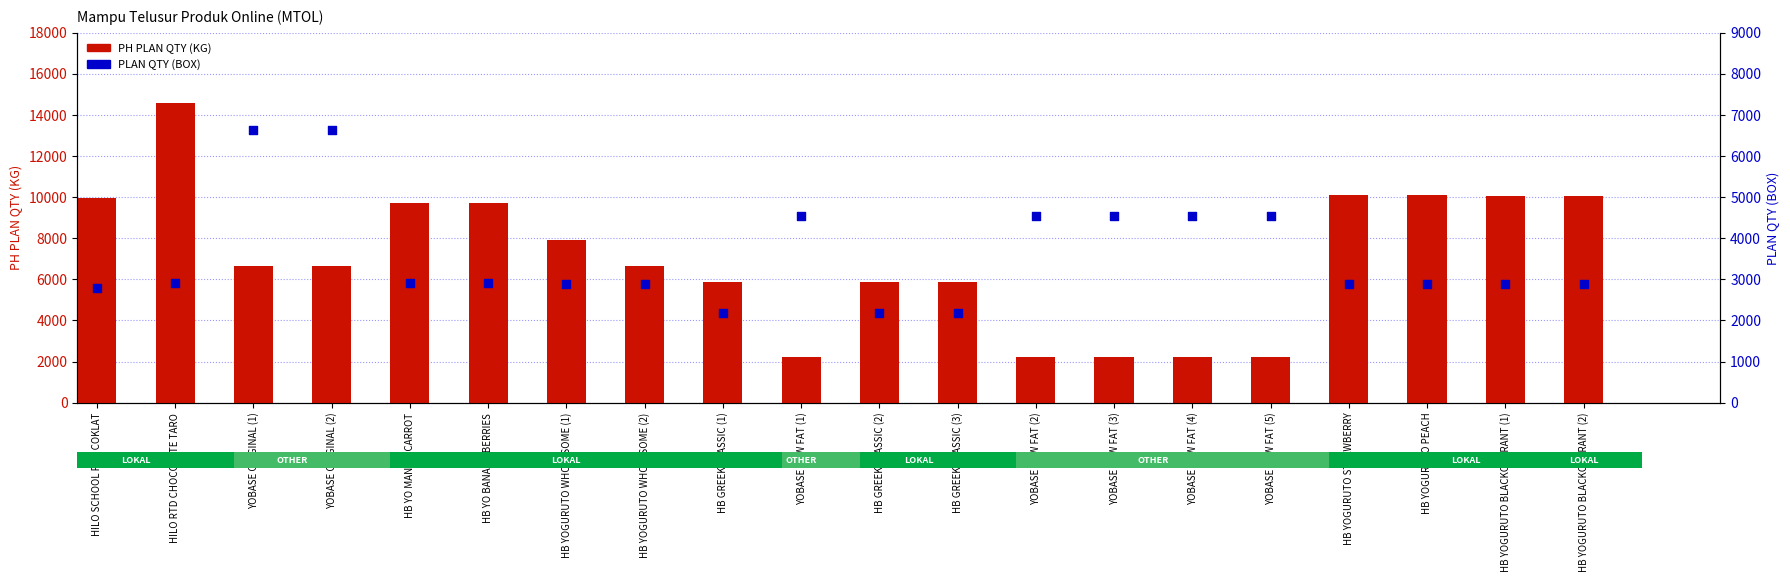

What is the total value across all series at HB GREEK CLASSIC (2)?

8063.8